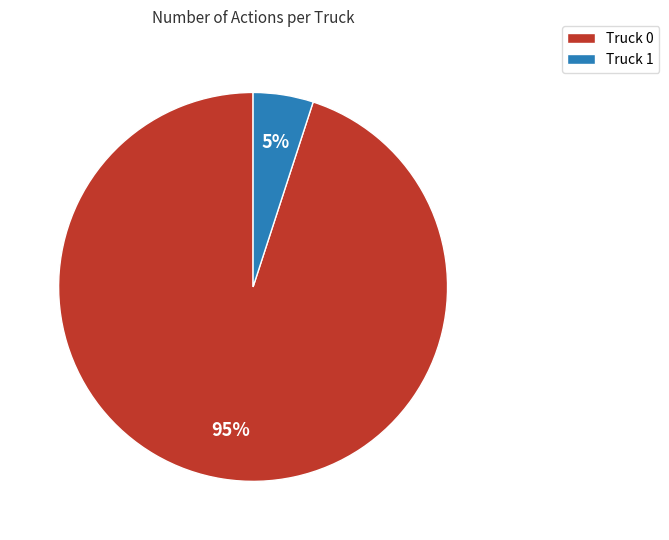

How many segments does this pie chart have?

2